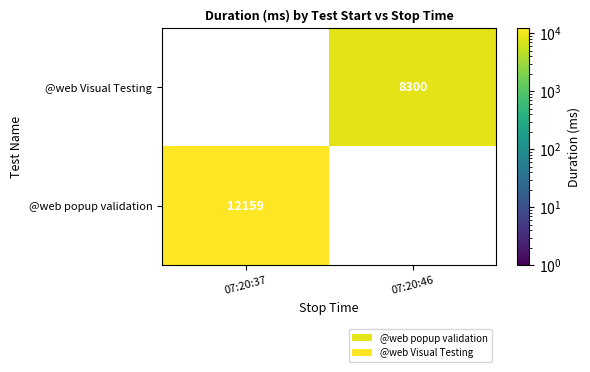

Where is @web popup validation nearest to the value 6079?

07:20:46